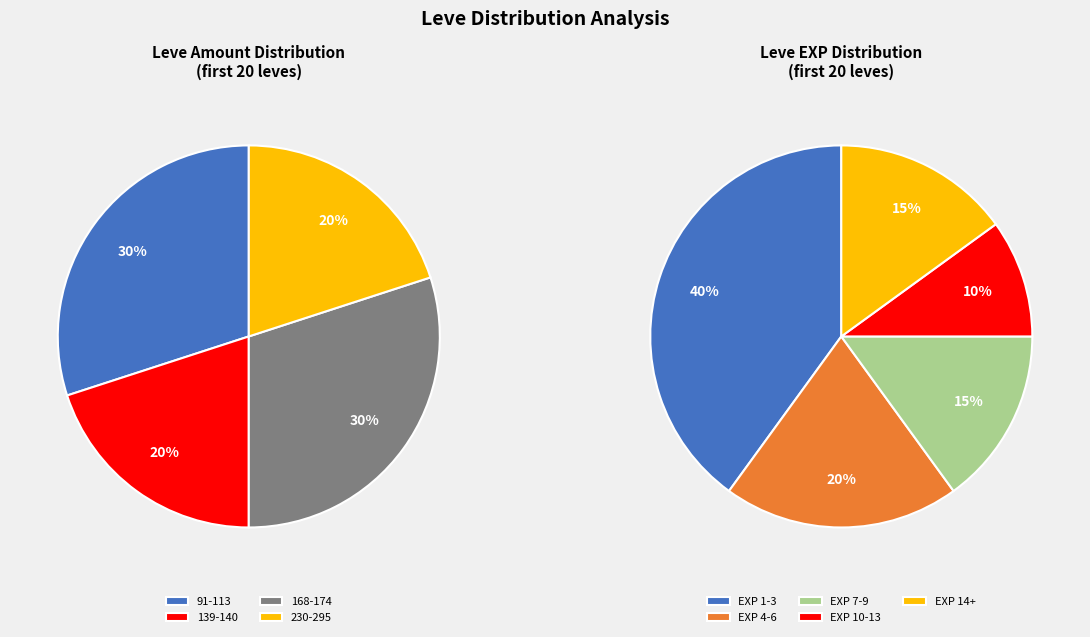

Is there a majority slice in this chart?

No